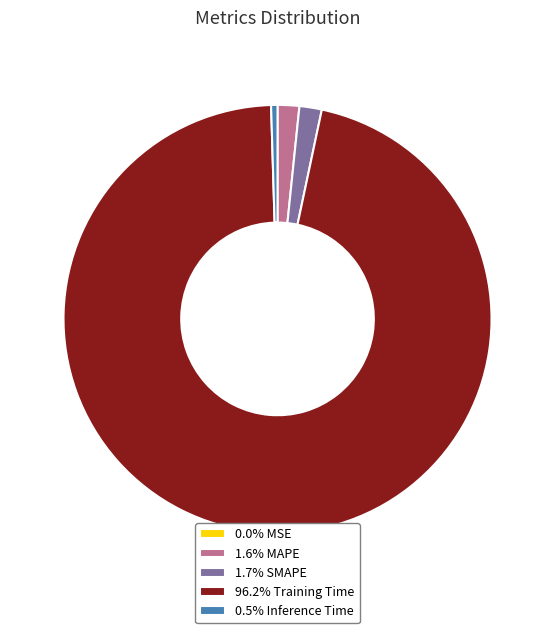

Does 96.2% Training Time account for over 50% of the chart?

Yes